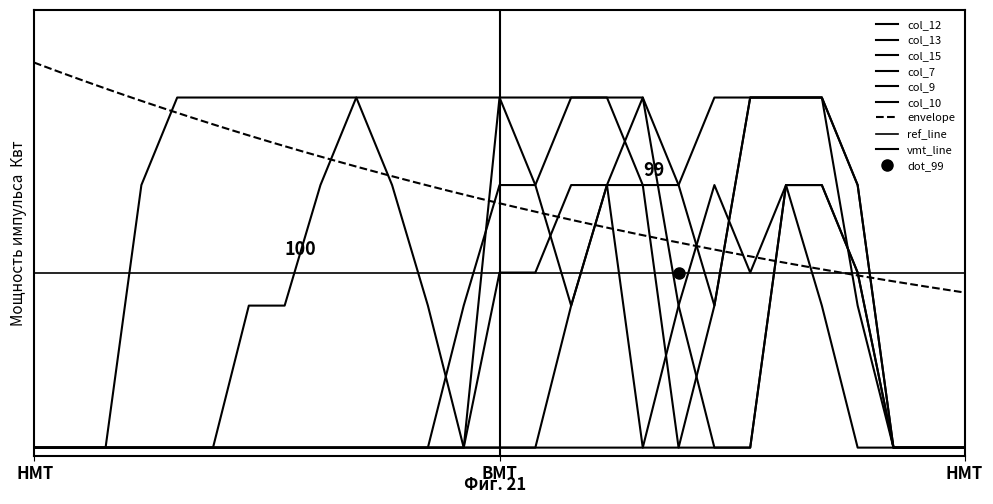

What is the average value of the col_13 series?

0.9